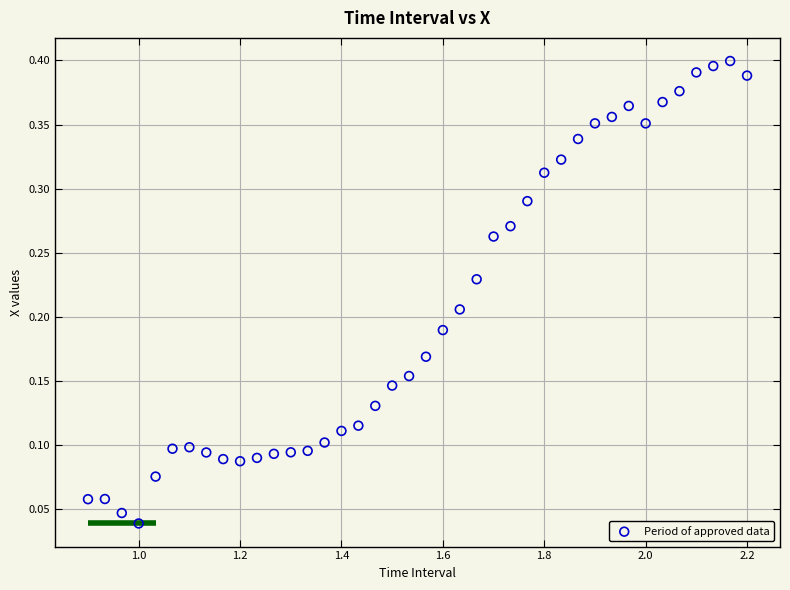

What is the range of X values (max minus min)?

1.3